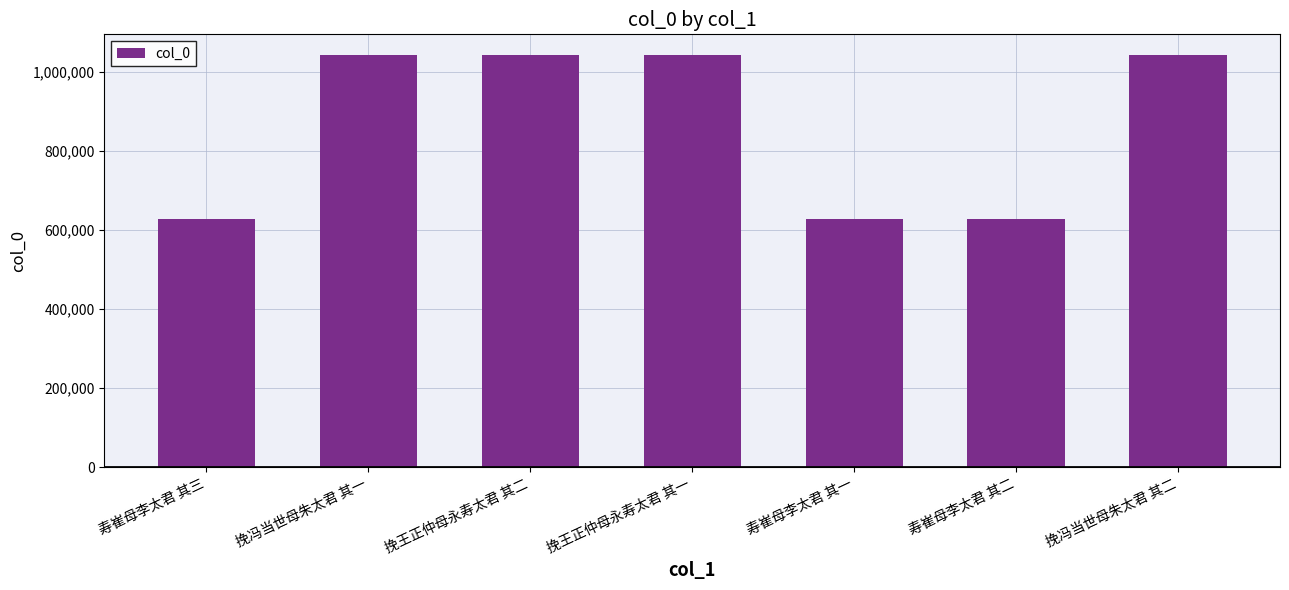

Read the value at 挽冯当世母朱太君 其二.

1043058